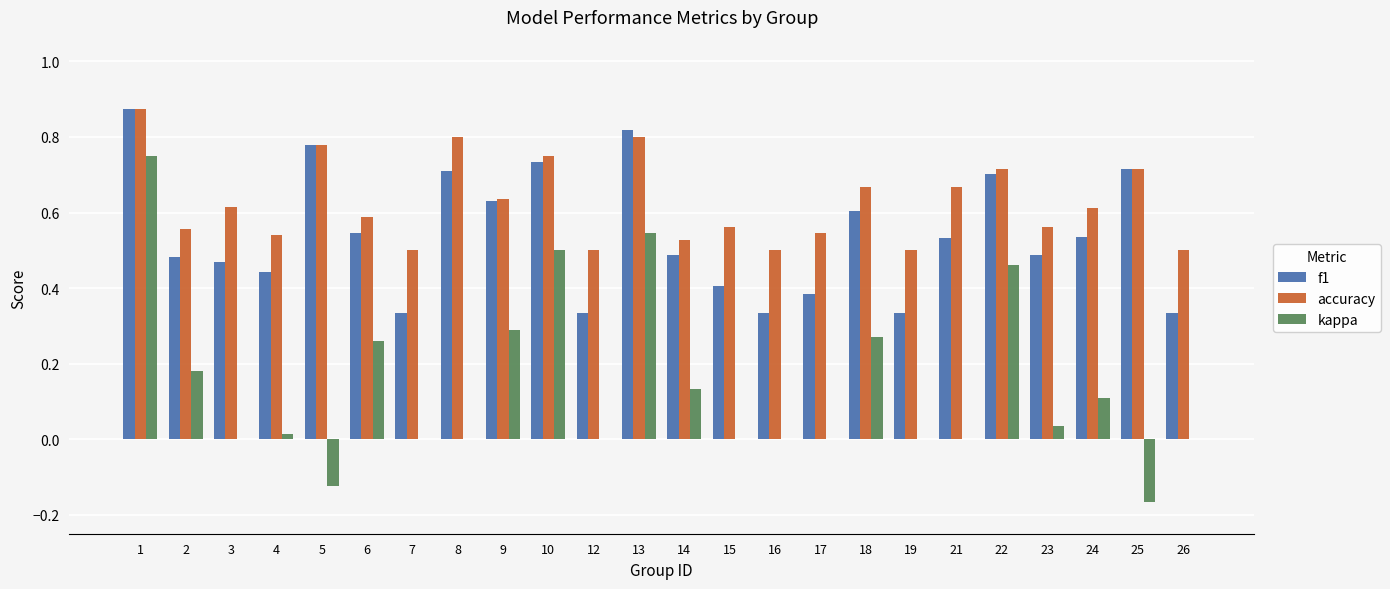

Is it true that f1 equals 0.2 at 18?

False